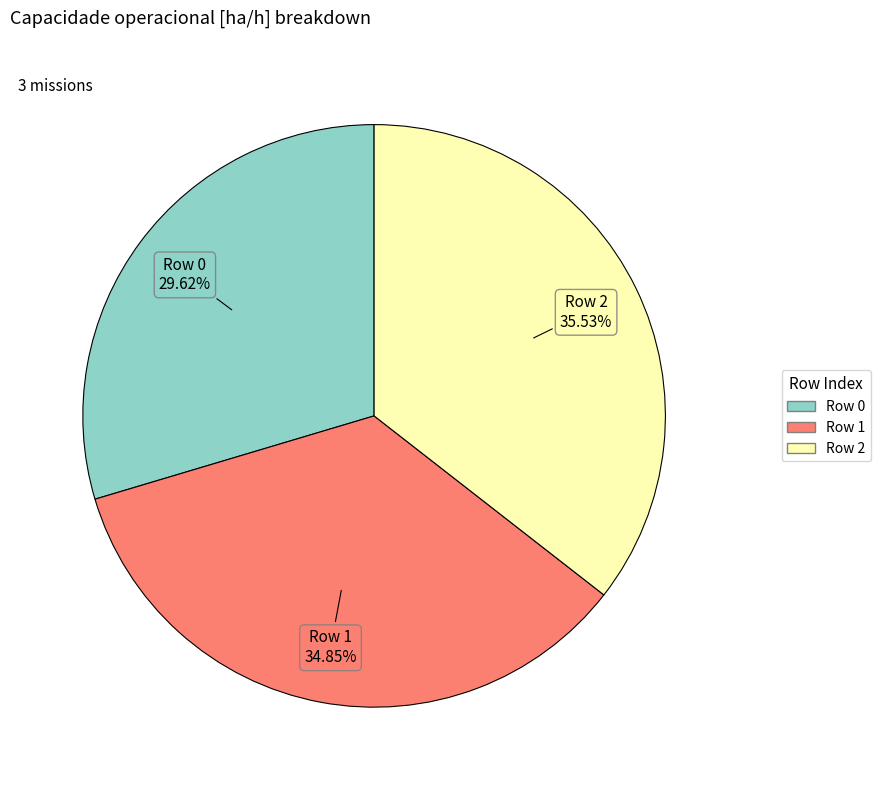

To the nearest percent, what portion does Row 1 represent?

35%